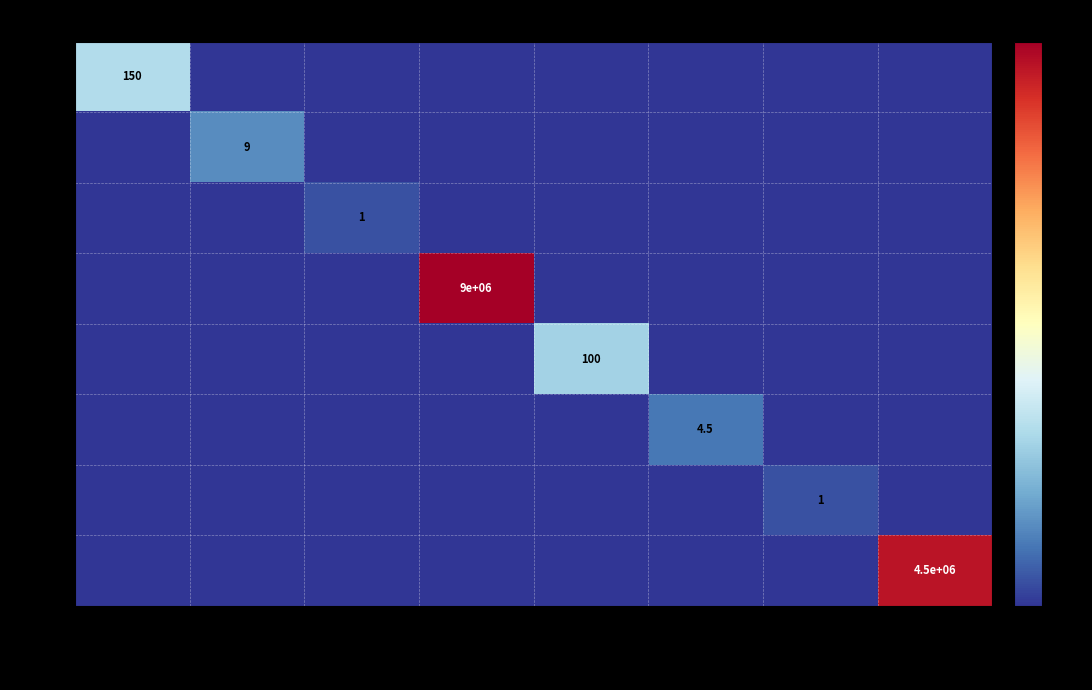

The value of row7 at ScSys8 is 2902361.9. True or false?

False